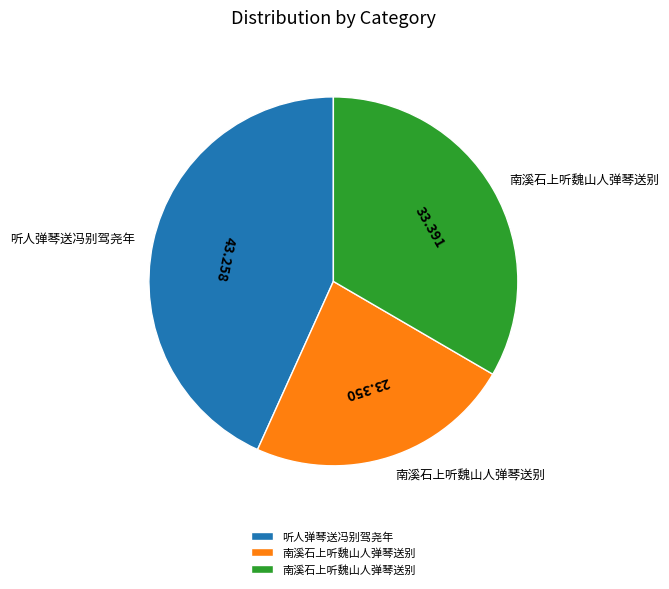

Count the number of slices in the pie.

3